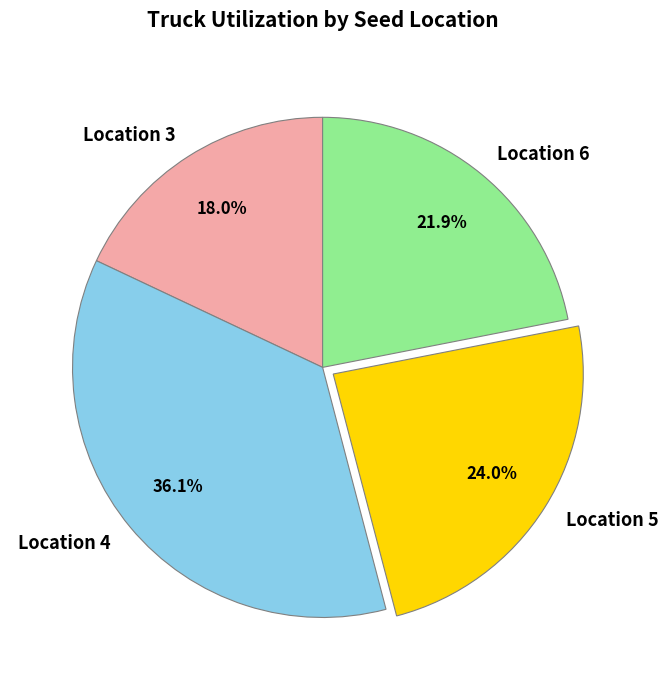

To the nearest percent, what is the average slice percentage?

25%